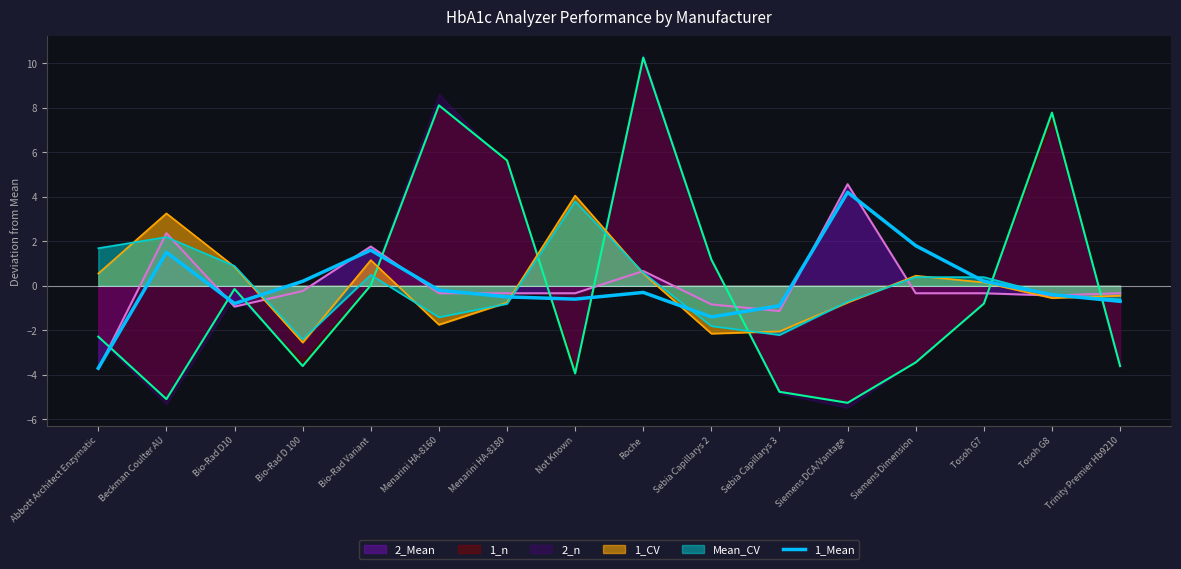

Reading left to right, extract all data points from this chart.

-3.7	1.5	-0.8	0.2	1.6	-0.2	-0.5	-0.6	-0.3	-1.4	-0.9	4.2	1.8	0.2	-0.4	-0.7